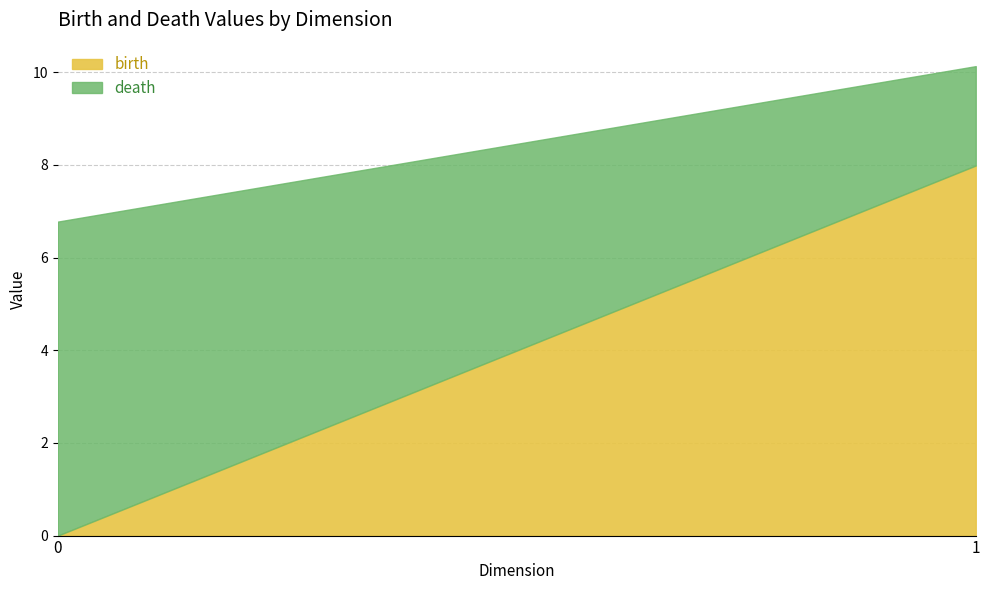

True or false: death has a value of 6.0 at 1.

False